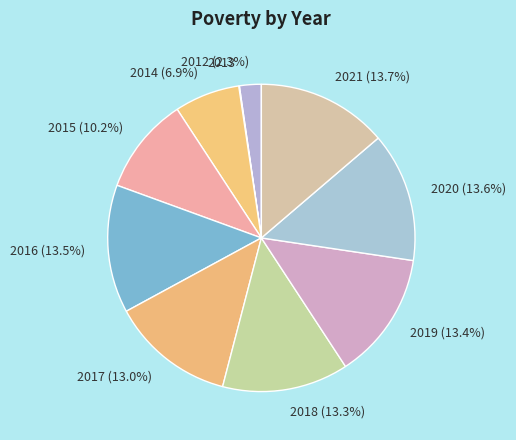

Does 2021 account for over 50% of the chart?

No